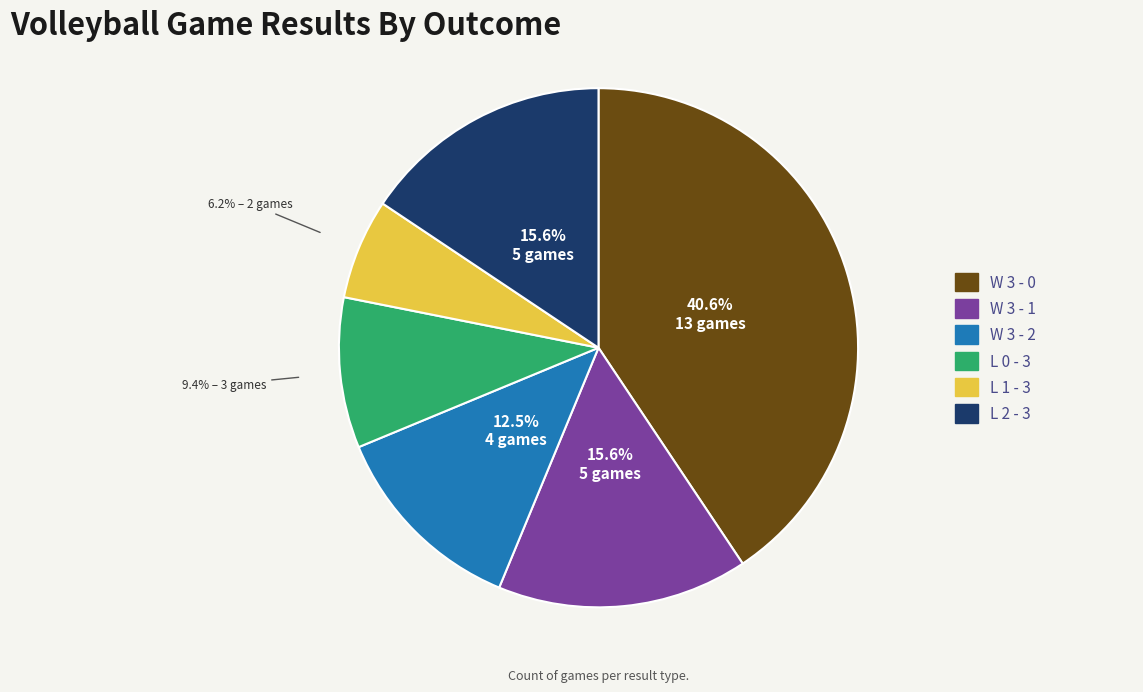

Is the sum of L 2 - 3 and W 3 - 0 greater than half?

Yes